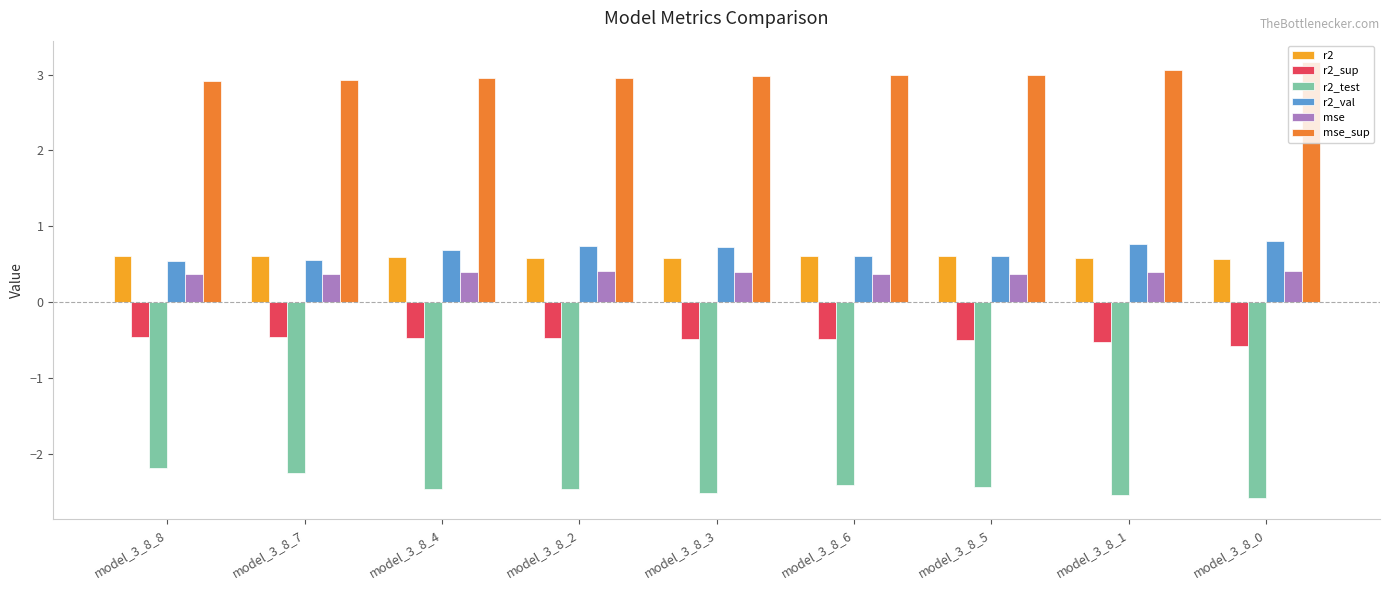

What is the total value across all series at model_3_8_7?

1.8